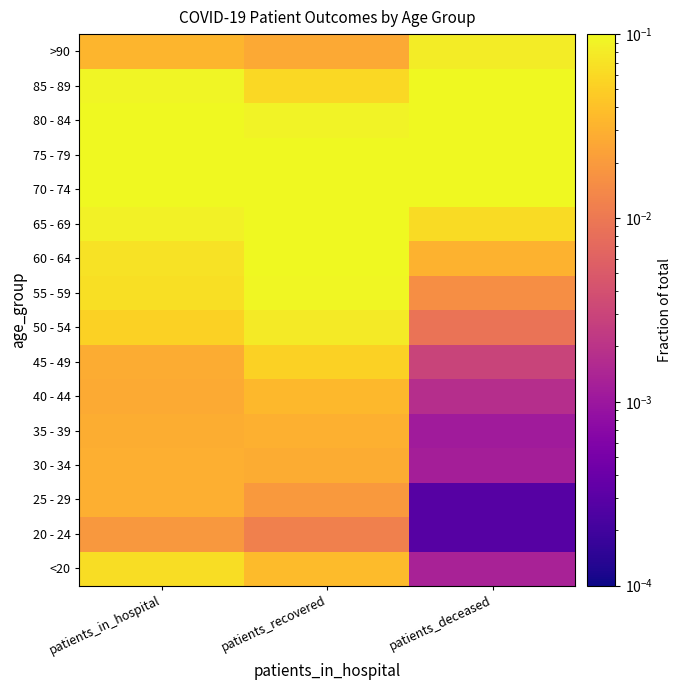

At which category is the sum across all series the highest?

patients_in_hospital